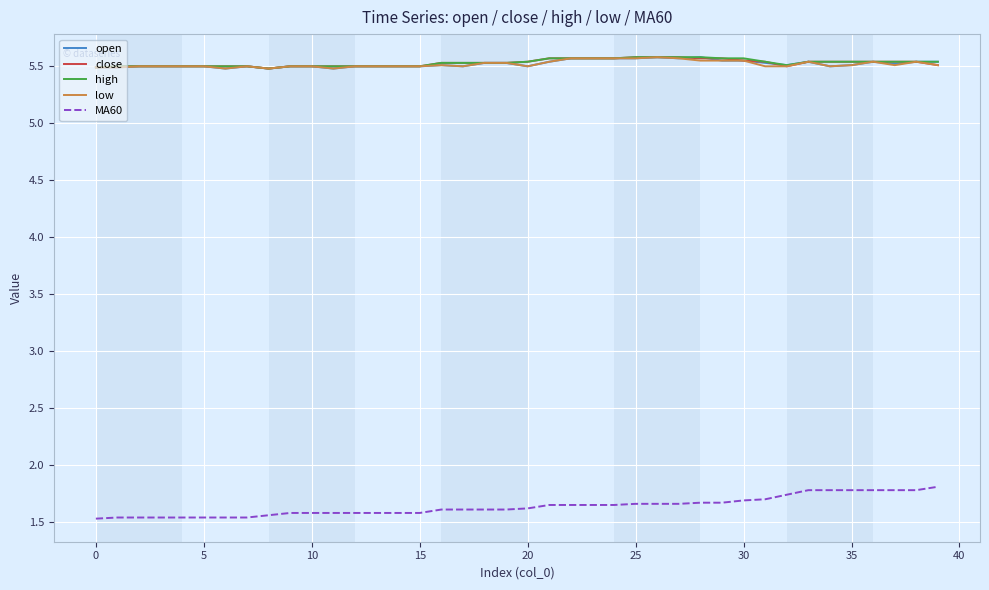

True or false: high and MA60 cross at least once.

False